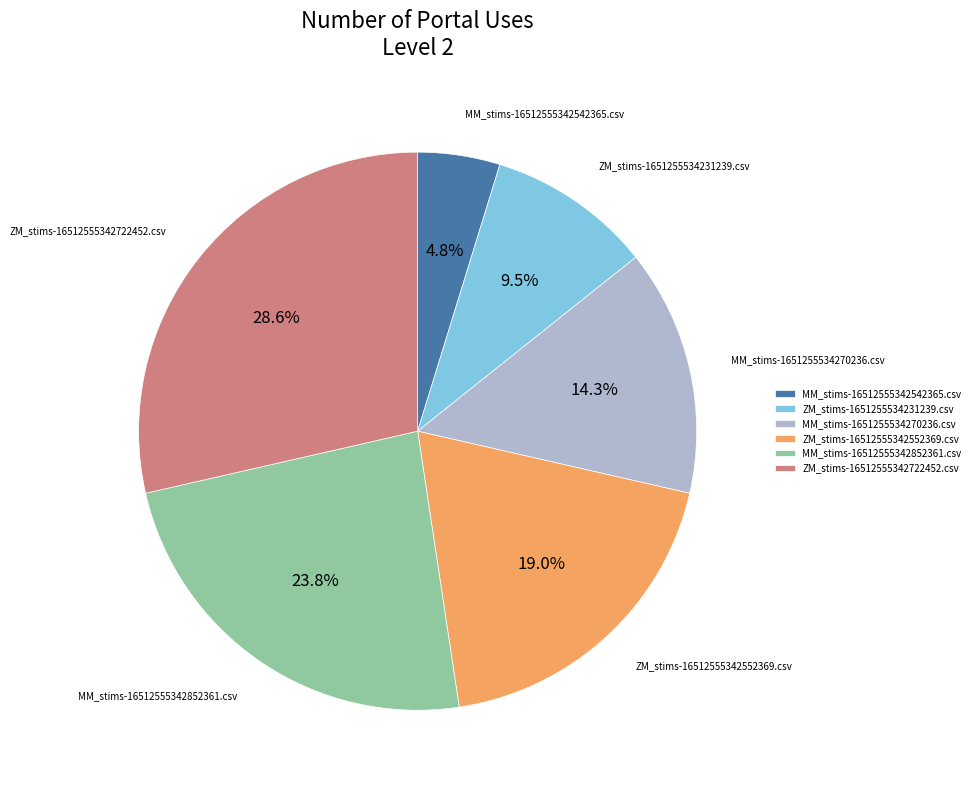

How much of the chart is everything except ZM_stims-16512555342722452.csv?

71.4%